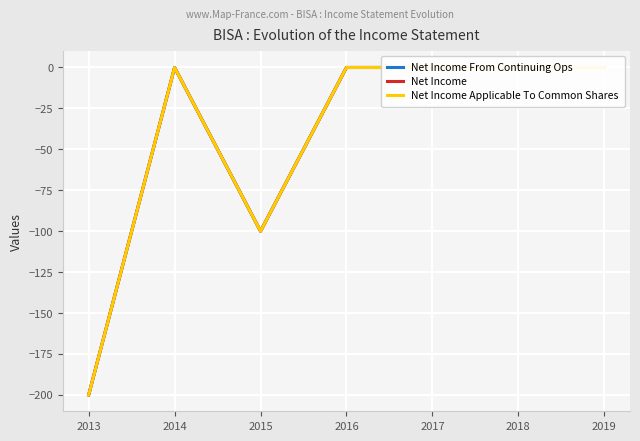

True or false: Net Income and Net Income Applicable To Common Shares cross at least once.

False